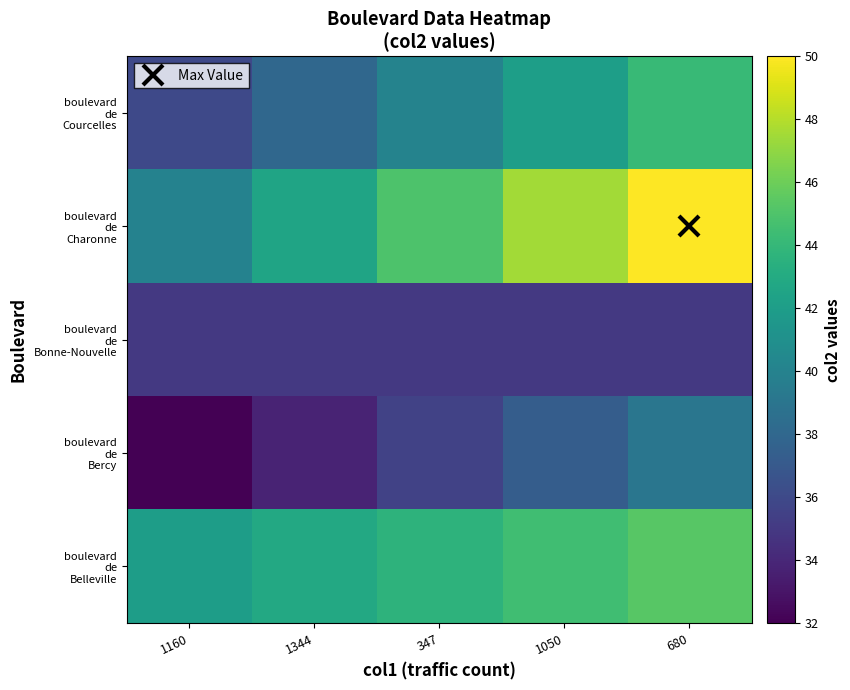

Which series changed the most between 347 and 680?

boulevard de Charonne